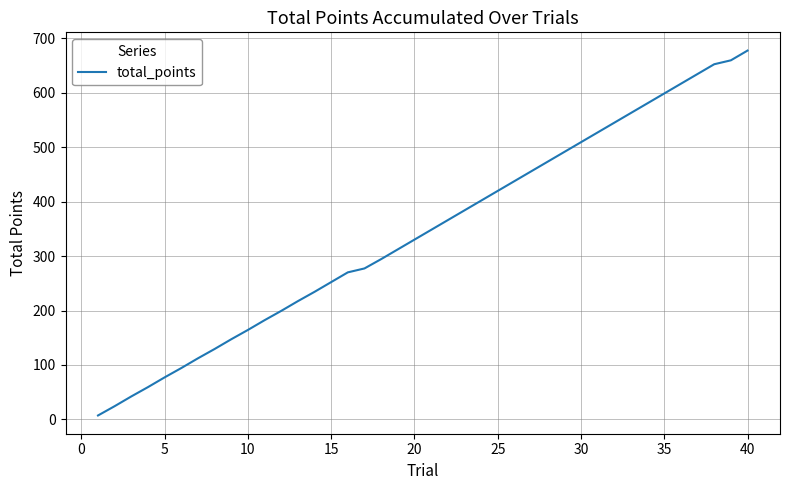

What is the maximum value shown in the chart?

677.5